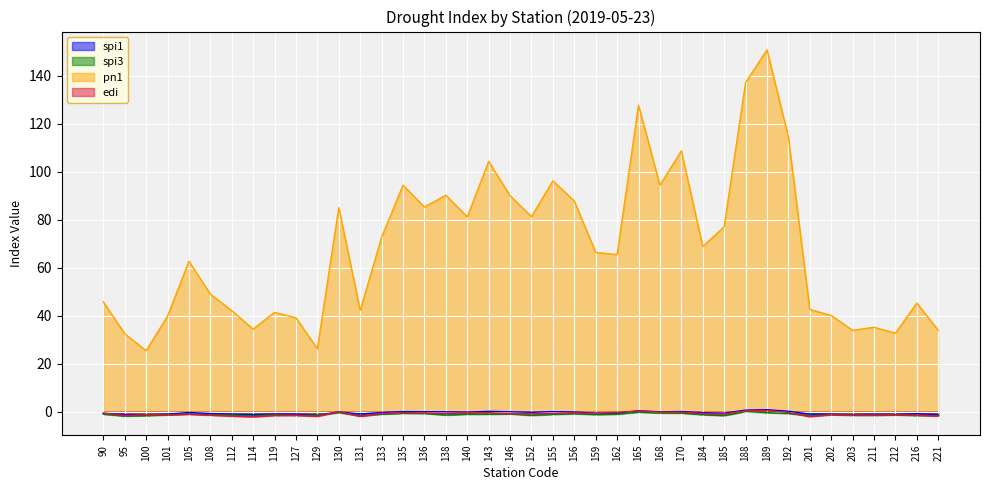

What is the difference between the highest and lowest values at 138?

91.6